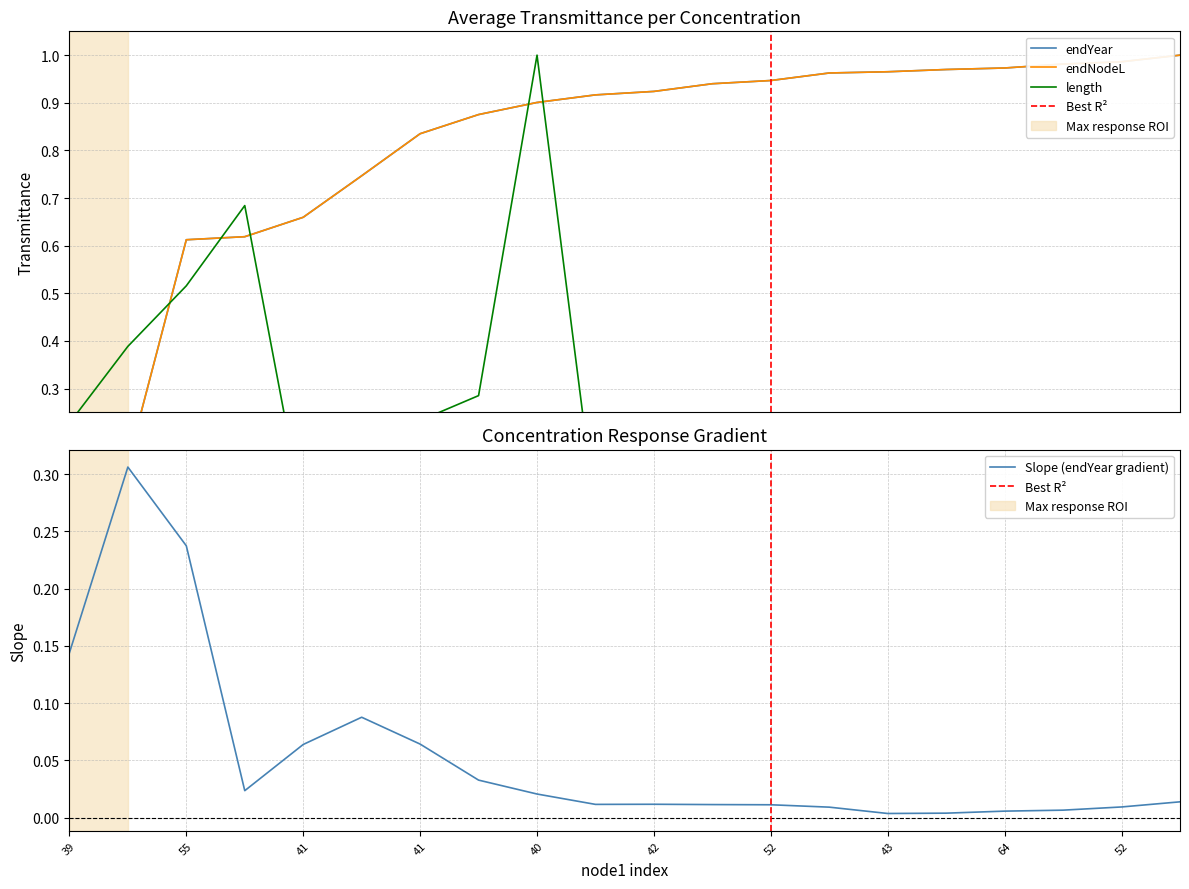

True or false: length and endNodeL cross at least once.

True